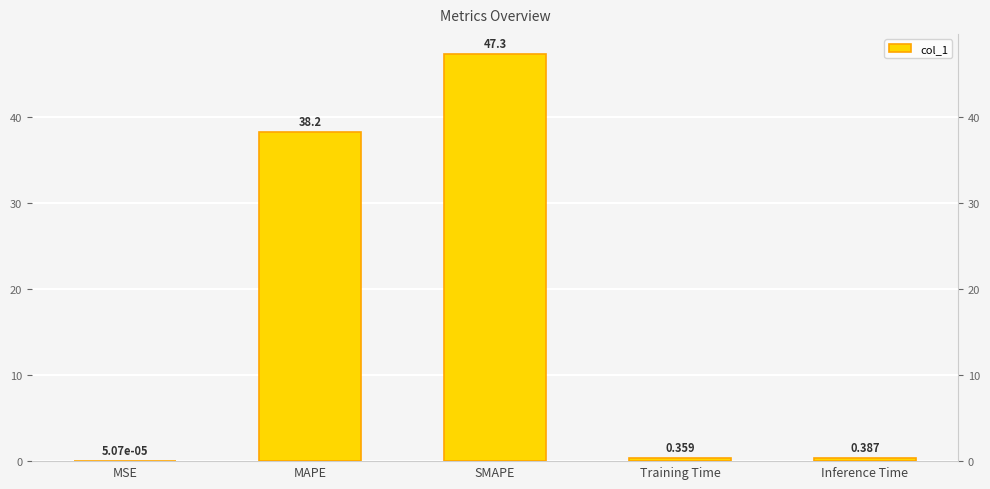

Does the chart contain any negative values?

No